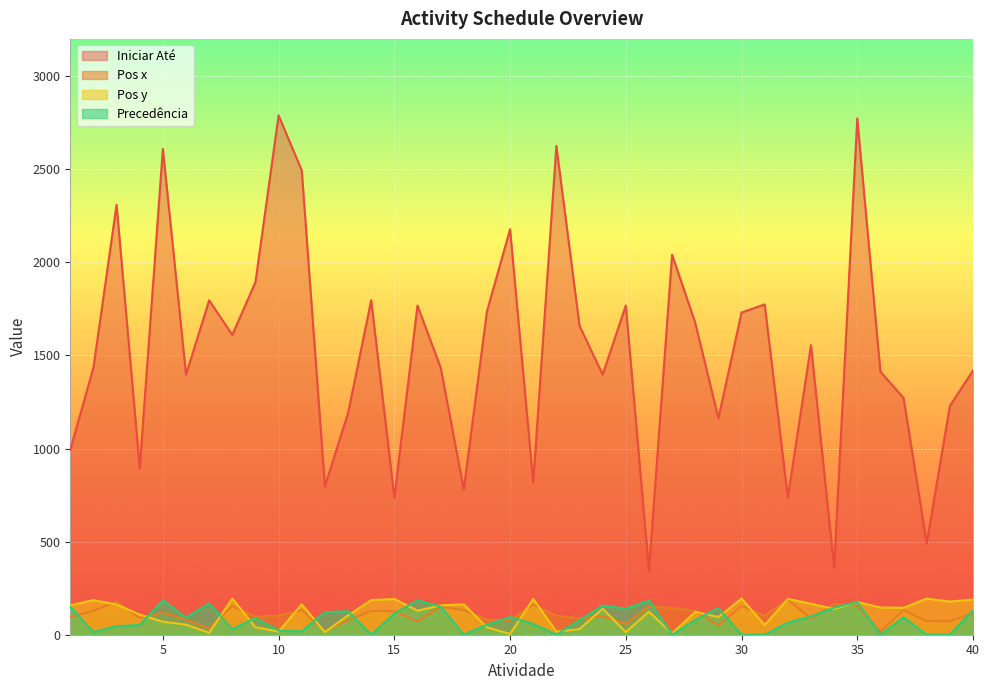

Reading left to right, transcribe all the data shown in this chart.

Iniciar Até: 1=993	2=1435	3=2309	4=895	5=2609	6=1397	7=1796	8=1610	9=1894	10=2789	11=2494	12=797	13=1190	14=1796	15=736	16=1768	17=1435	18=780	19=1736	20=2178	21=818	22=2625	23=1659	24=1397	25=1768	26=343	27=2041	28=1675	29=1162	30=1730	31=1774	32=736	33=1555	34=360	35=2773	36=1413	37=1271	38=491	39=1228	40=1419
Pos x: 1=94	2=128	3=178	4=90	5=119	6=80	7=34	8=154	9=97	10=102	11=132	12=20	13=78	14=128	15=126	16=72	17=150	18=132	19=81	20=79	21=162	22=102	23=88	24=98	25=58	26=152	27=144	28=128	29=50	30=154	31=102	32=188	33=87	34=164	35=157	36=16	37=132	38=73	39=72	40=114
Pos y: 1=158	2=186	3=162	4=108	5=70	6=54	7=10	8=194	9=40	10=17	11=163	12=14	13=104	14=186	15=192	16=129	17=158	18=163	19=40	20=4	21=192	22=17	23=30	24=140	25=14	26=124	27=6	28=123	29=95	30=194	31=52	32=192	33=167	34=138	35=176	36=146	37=145	38=194	39=178	40=189
Precedência: 1=149	2=14	3=46	4=52	5=185	6=92	7=168	8=30	9=90	10=22	11=18	12=121	13=126	14=0	15=114	16=184	17=151	18=0	19=54	20=95	21=58	22=0	23=78	24=157	25=140	26=183	27=0	28=79	29=143	30=0	31=0	32=65	33=98	34=145	35=176	36=0	37=94	38=0	39=0	40=130